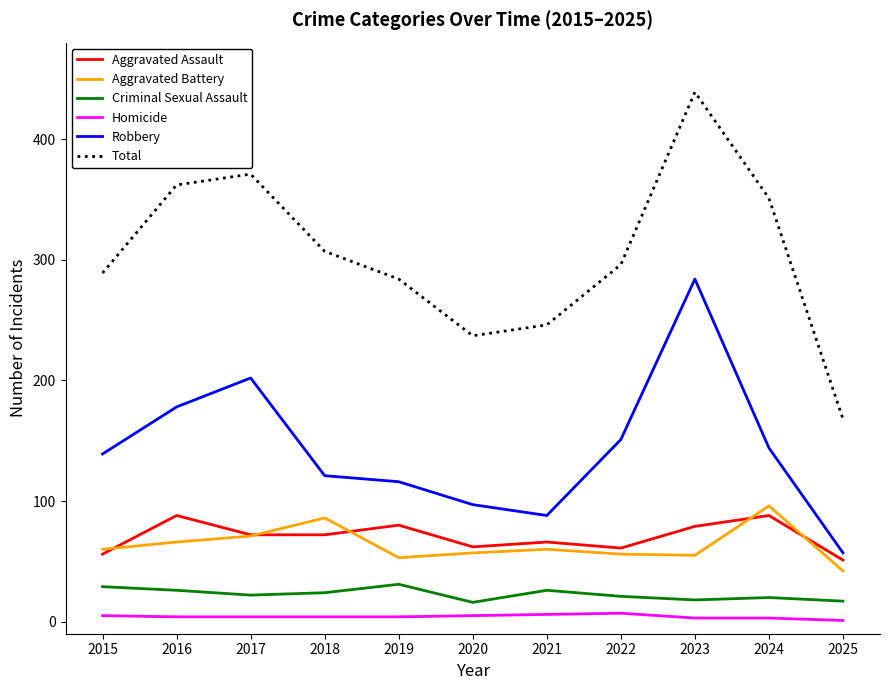

True or false: Robbery and Aggravated Assault intersect in this chart.

False